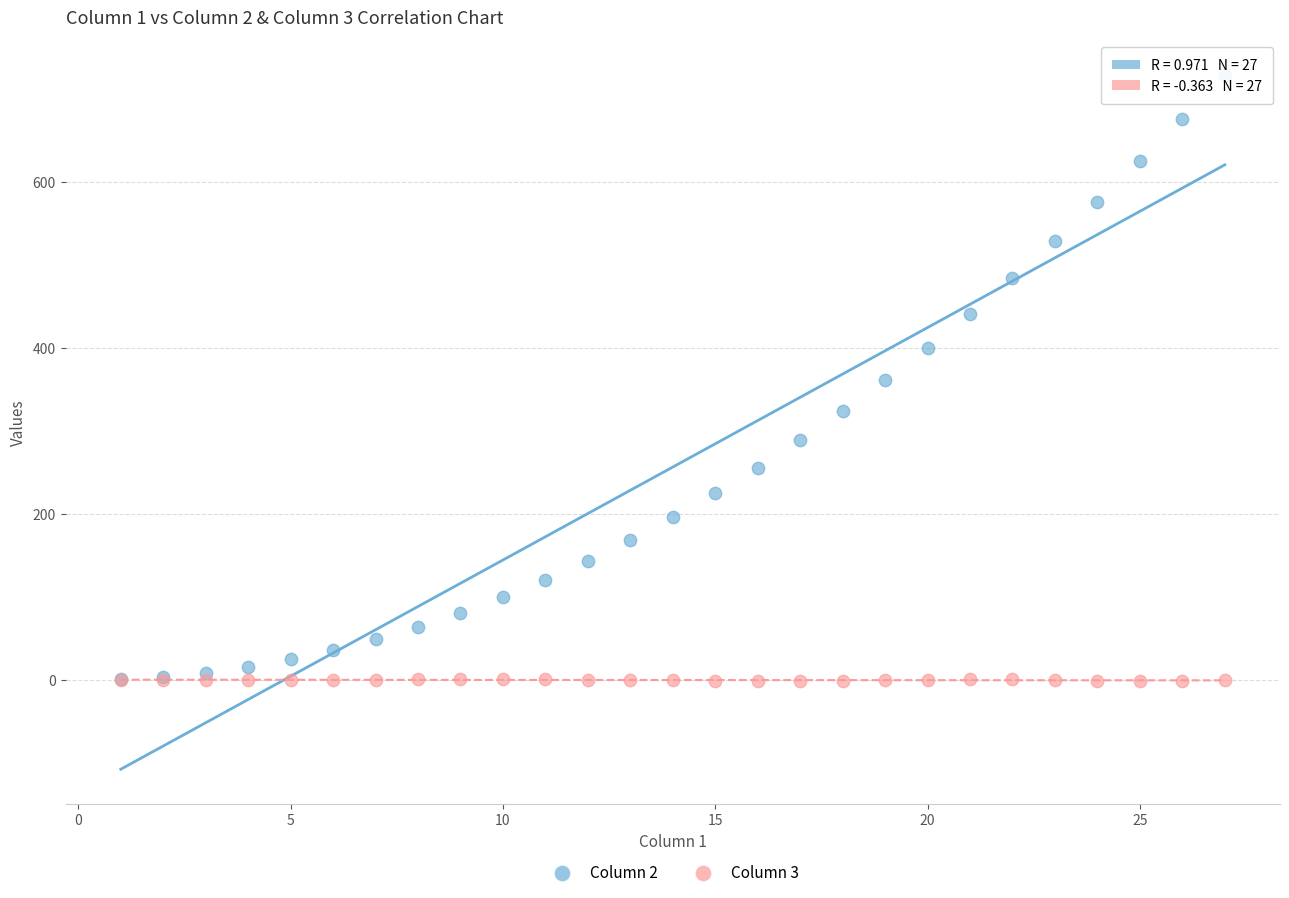

What are all the series names shown in the legend?

Column 2, Column 3